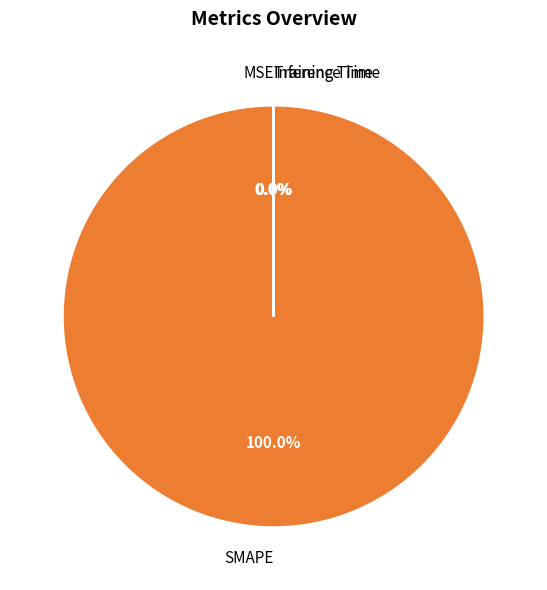

Is there a majority slice in this chart?

Yes